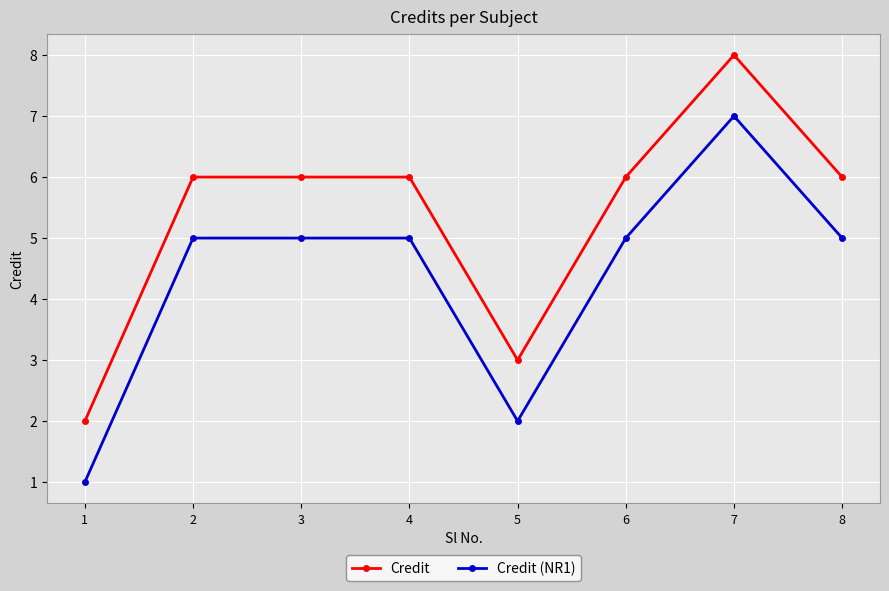

At which label does Credit reach its minimum?

1